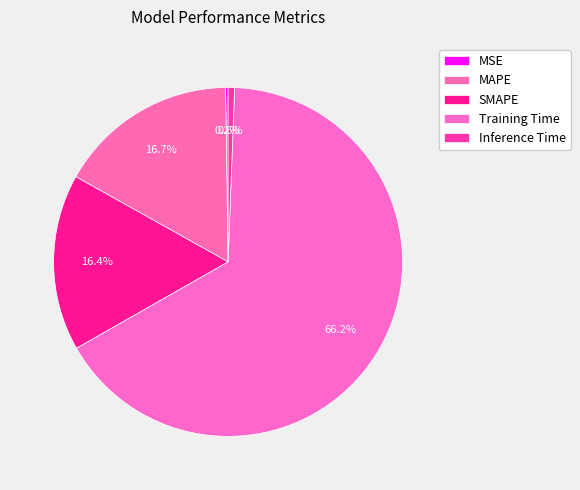

Combined, what portion of the pie is SMAPE and MSE?

16.6%